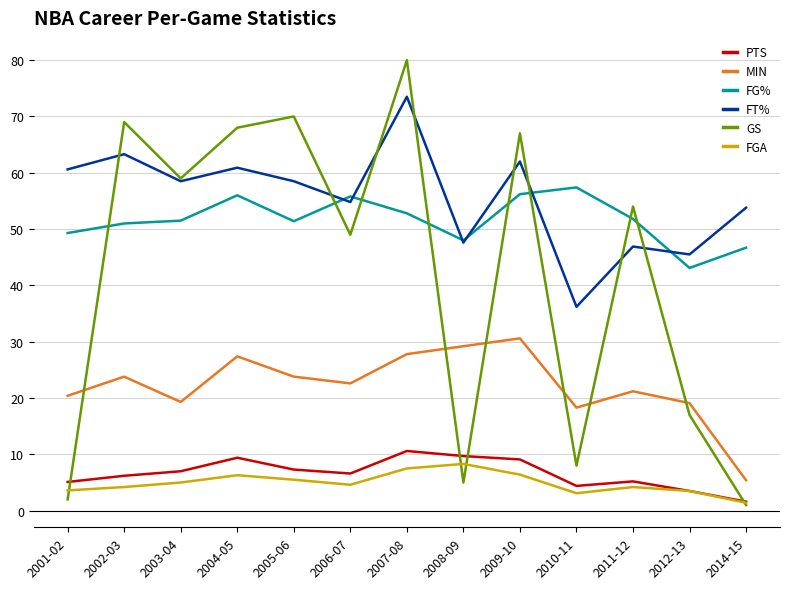

True or false: FG% and PTS intersect in this chart.

False